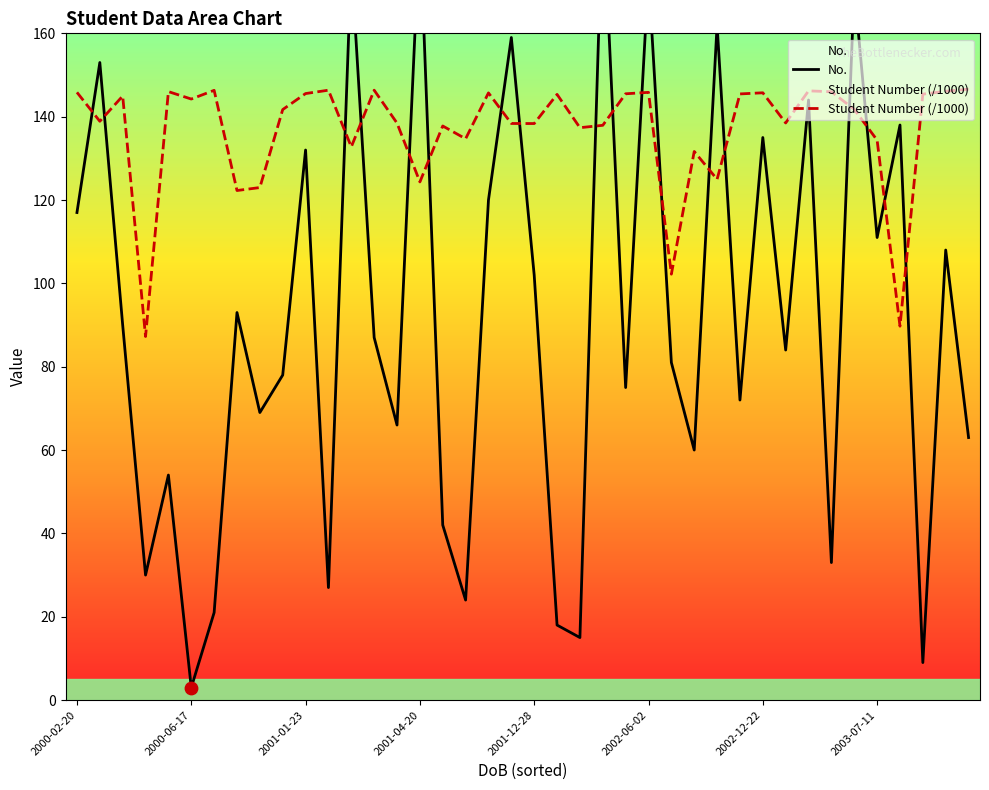

Which series contains the lowest Y value?

No.